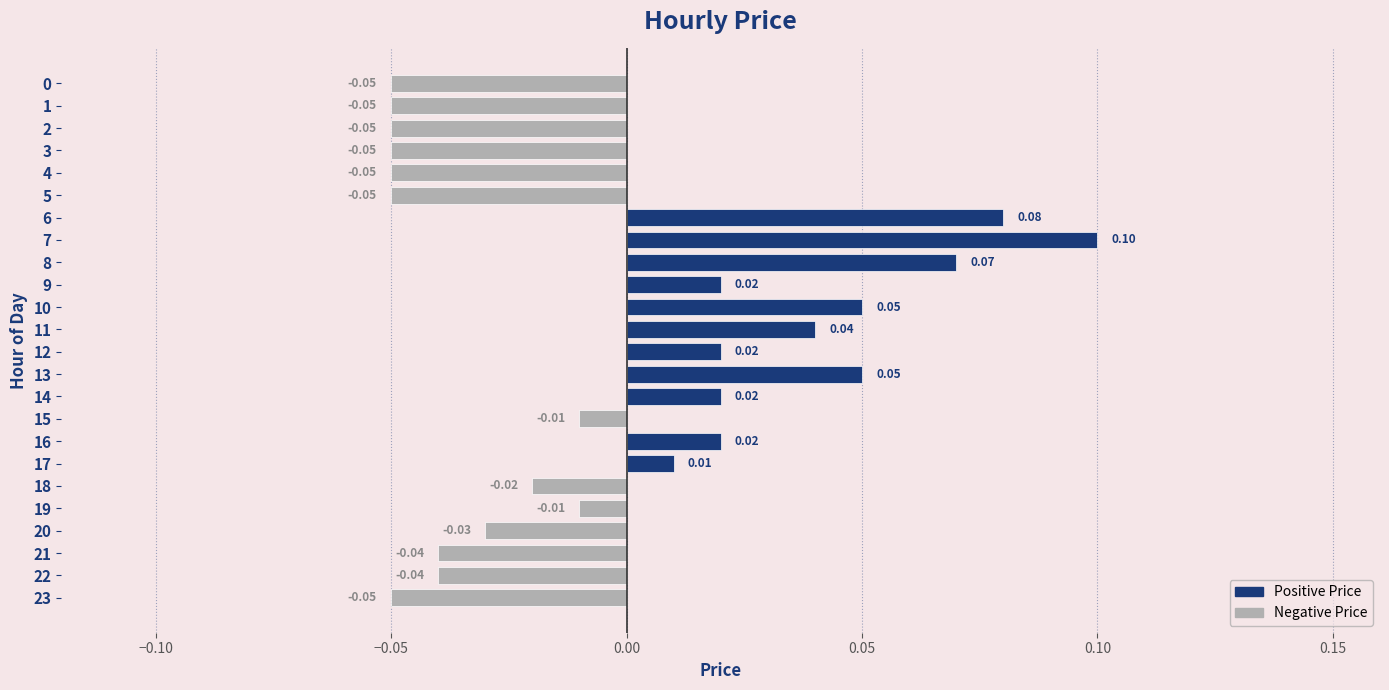

Between 21 and 15, which is larger?

15